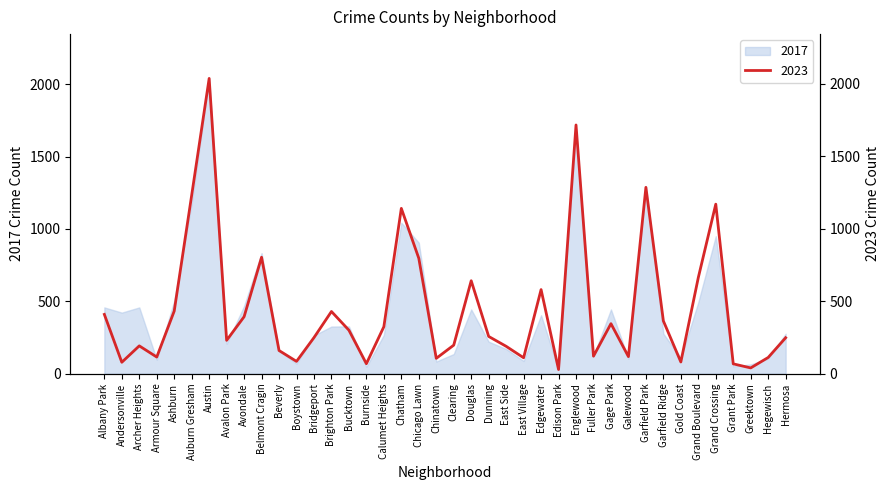

How many lines are shown in the chart?

1